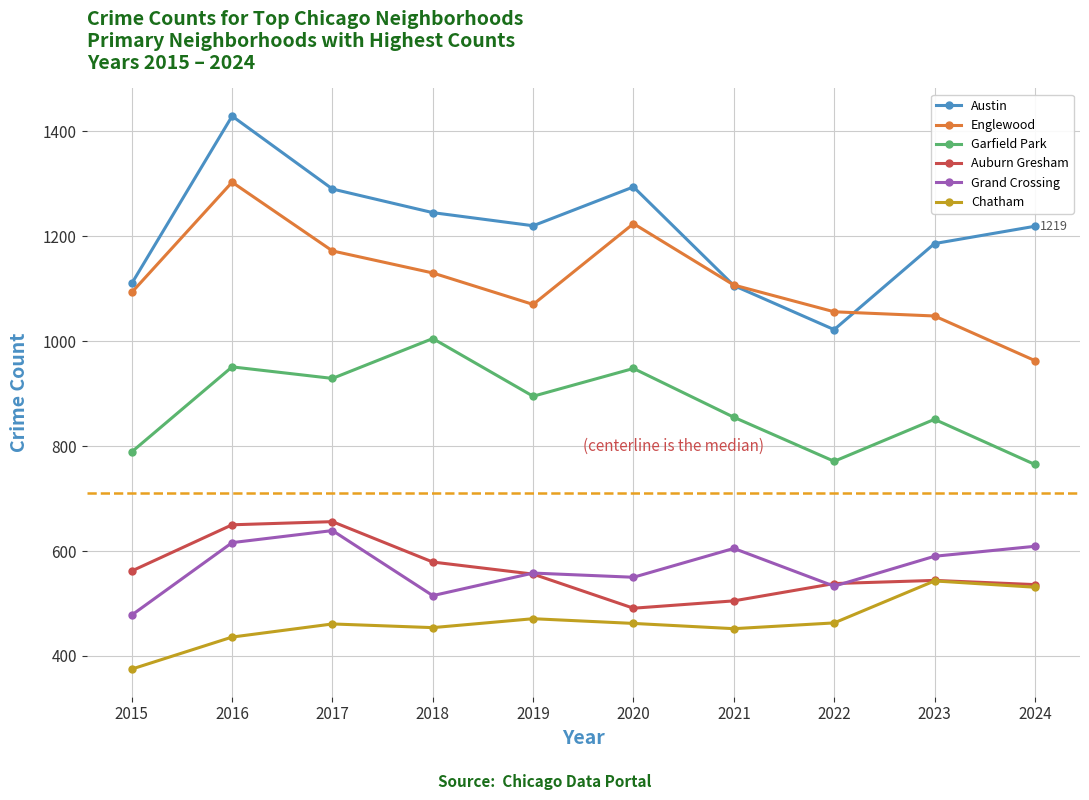

At which label does Garfield Park reach its peak?

2018